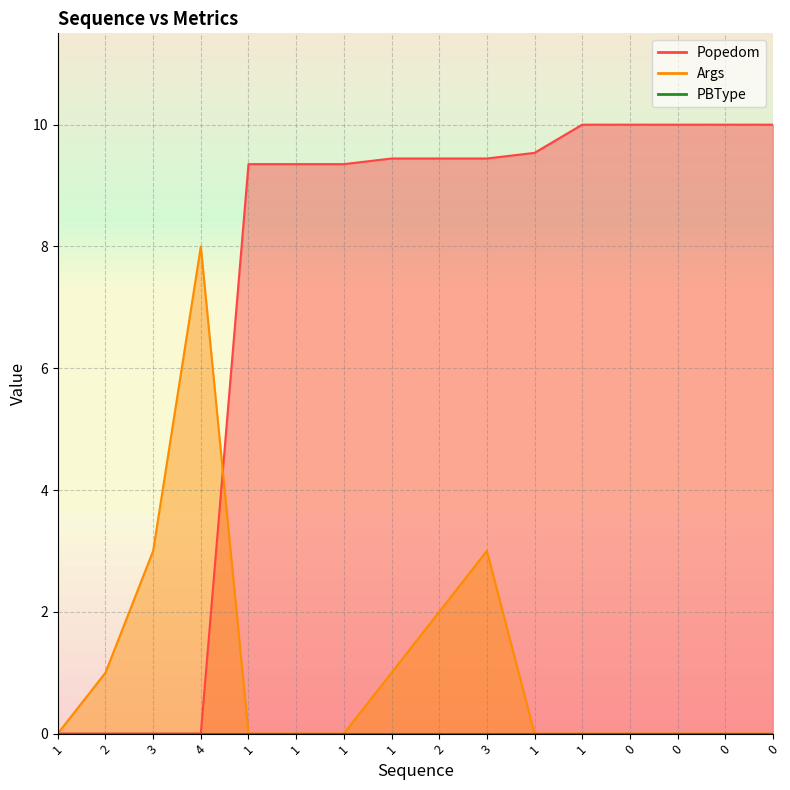

Which series has the widest spread of values?

Popedom